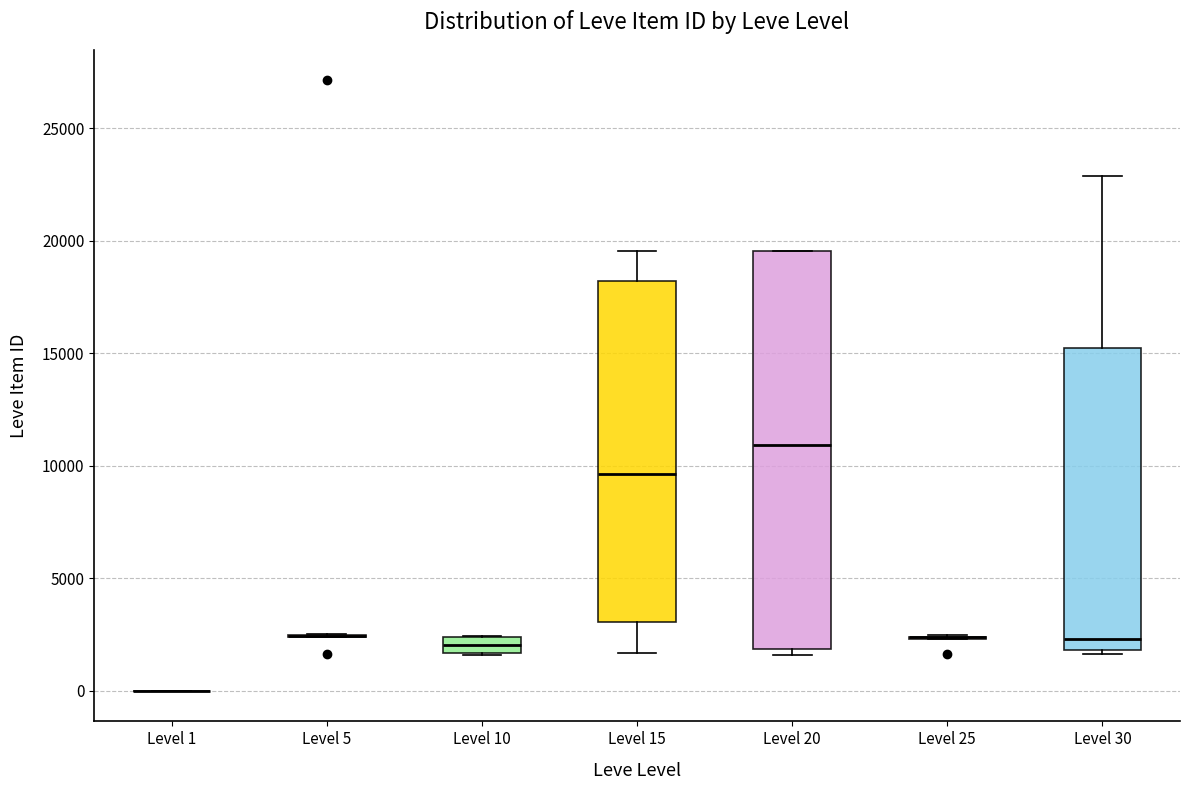

Which box is the tallest, from its lower edge to its upper edge?

Level 20